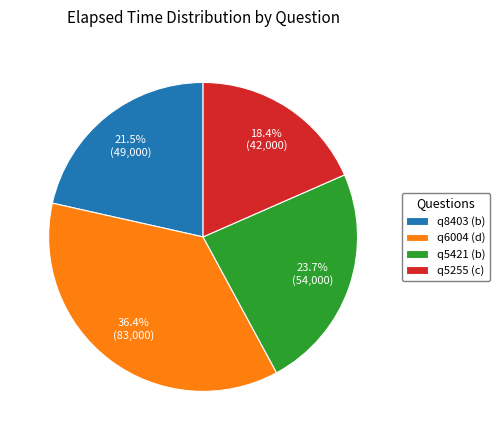

How many slices are in this pie chart?

4